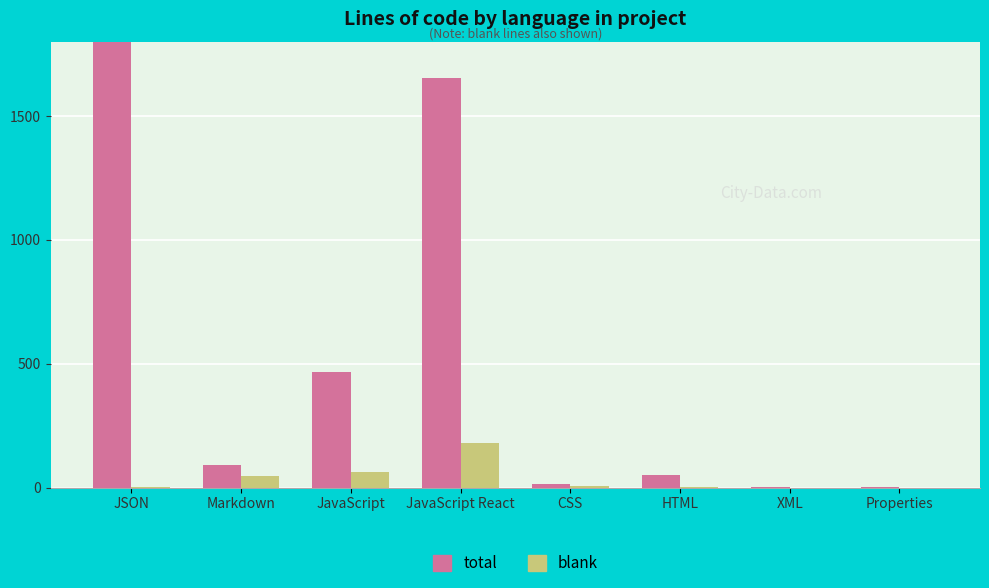

Rank the series at XML from highest to lowest value.

total, blank